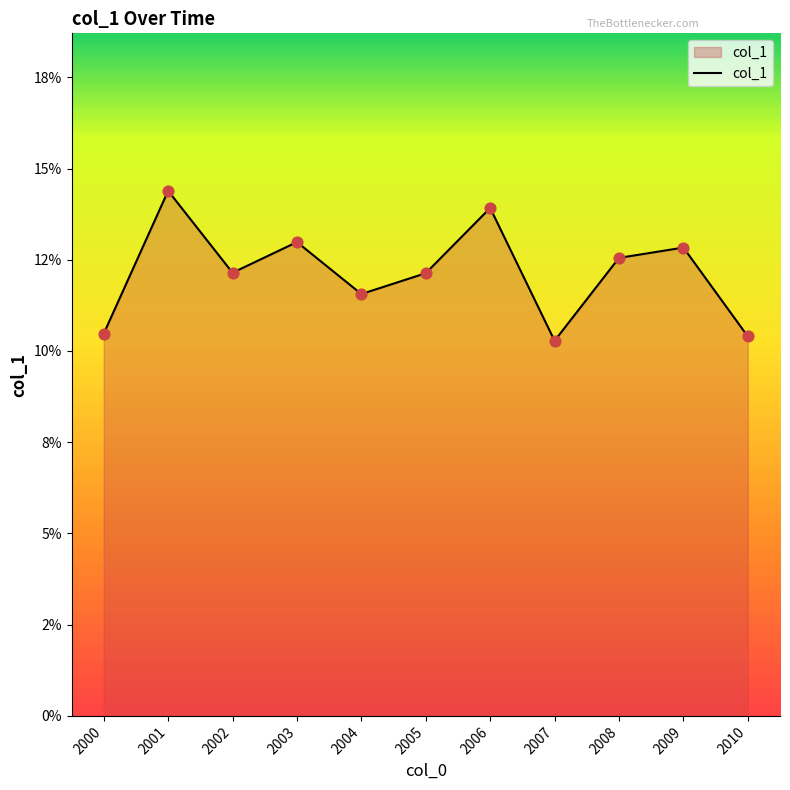

What is the change in value from 2000 to 2004?

+1.1